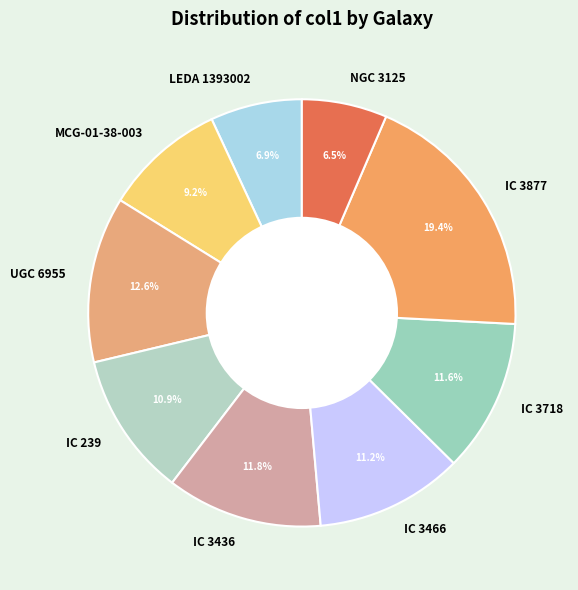

Which slice is the largest?

IC 3877